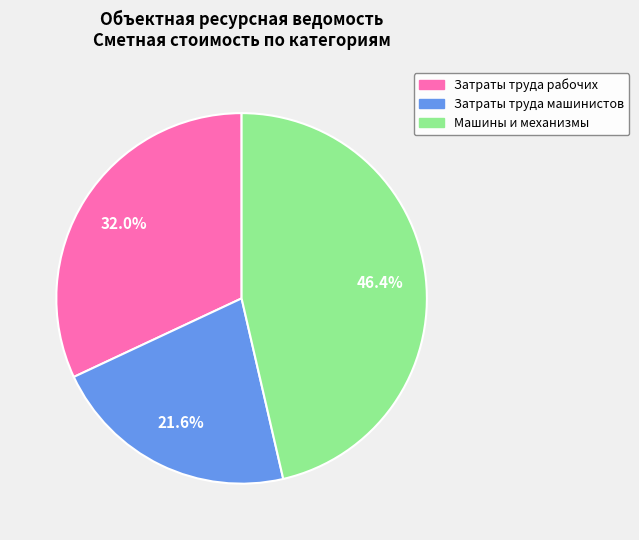

Which category has the smallest portion of the pie?

Затраты труда машинистов